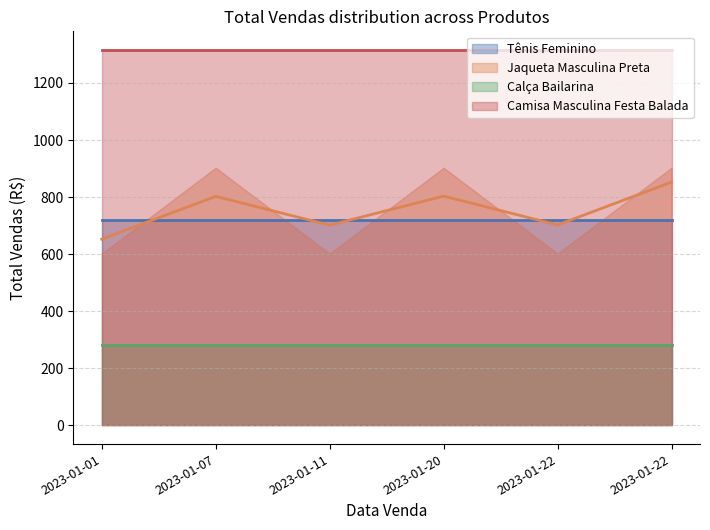

True or false: Jaqueta Masculina Preta and Camisa Masculina Festa Balada cross at least once.

False